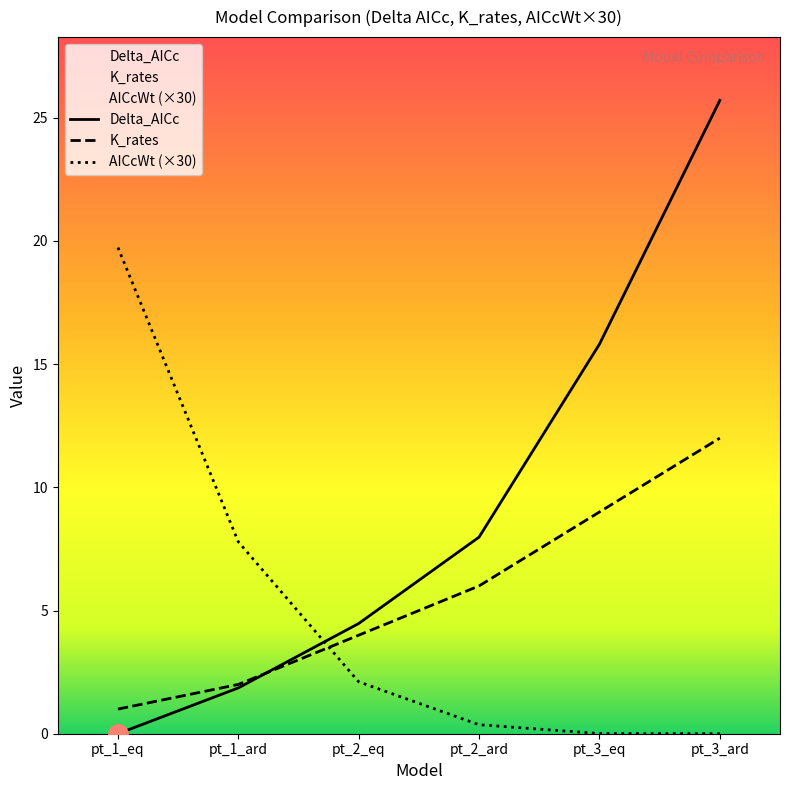

At which label does AICcWt first exceed 2?

pt_1_eq